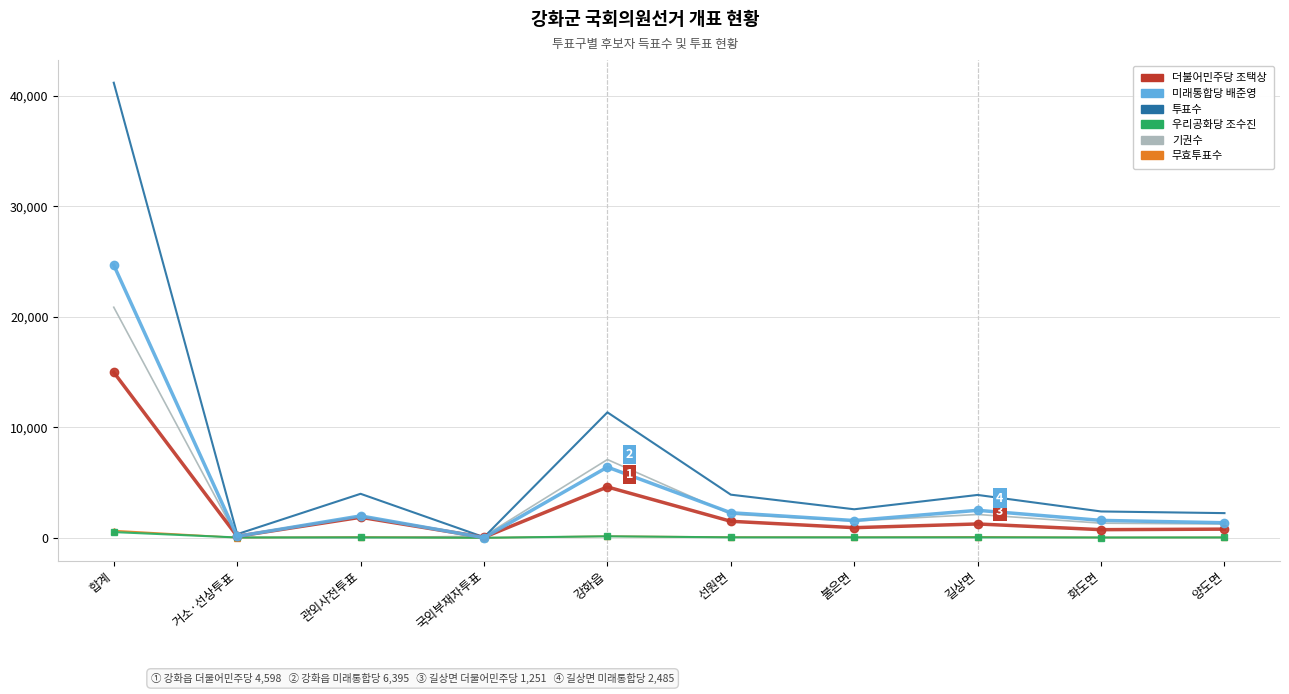

Which category has the highest value in the 기권수 series?

합계